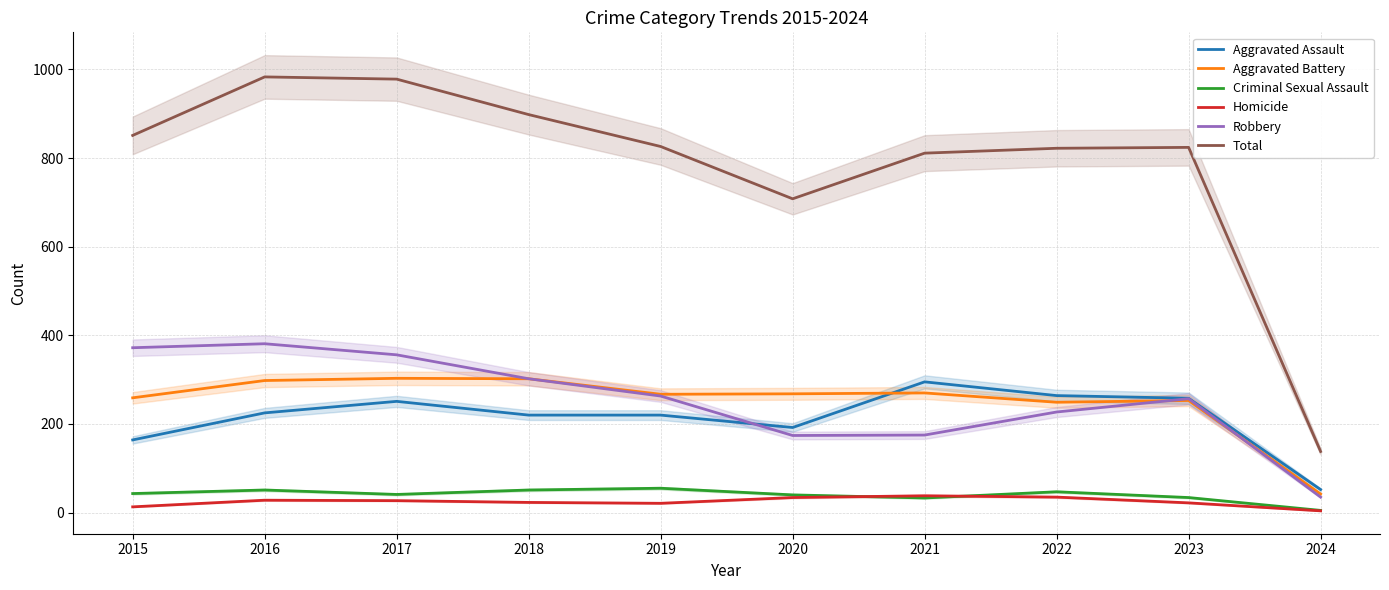

List the labels in order of Criminal Sexual Assault value, smallest first.

2024, 2021, 2023, 2020, 2017, 2015, 2022, 2016, 2018, 2019